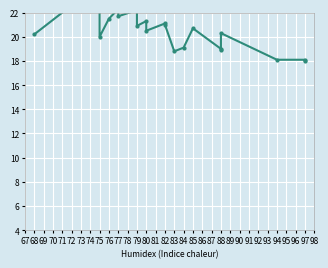

The chart shows a value of 25.5 at 86. True or false?

False